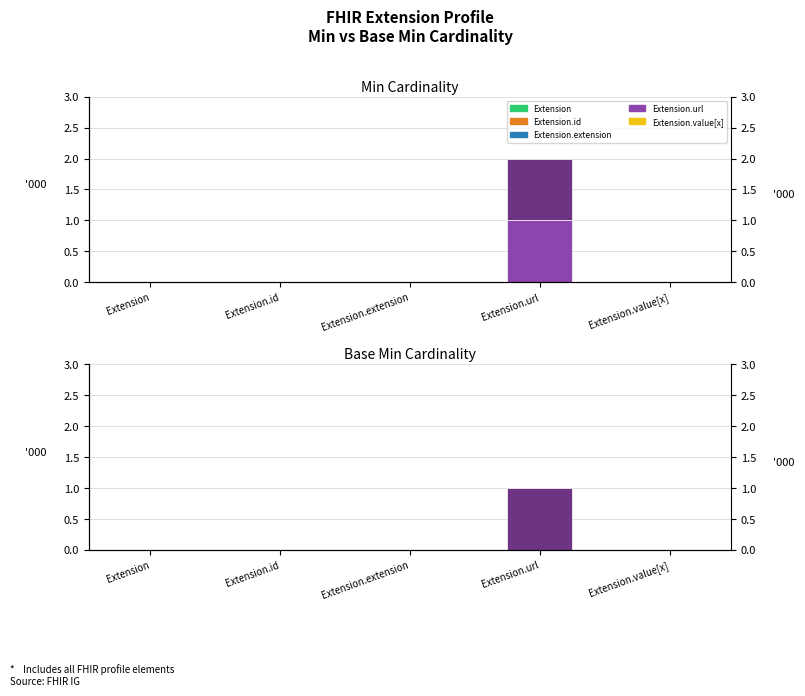

What is the label of the 2nd bar from the left?

Extension.id